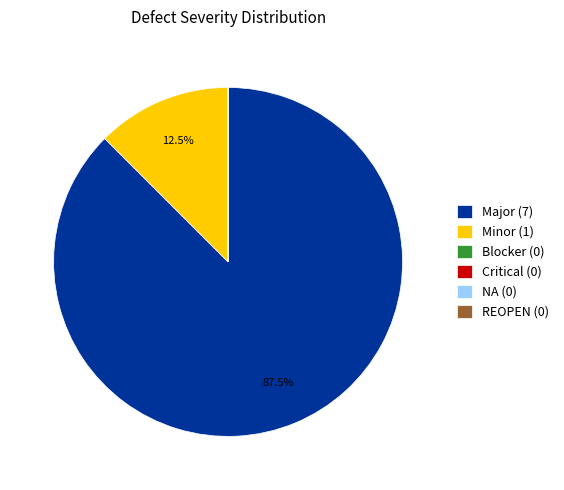

Is there a majority slice in this chart?

Yes